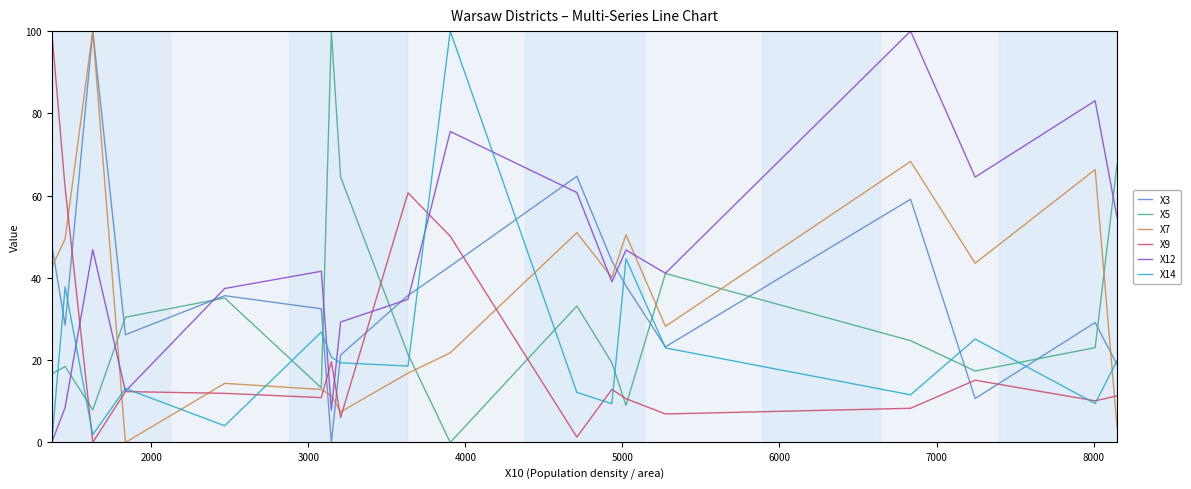

True or false: X9 and X5 cross at least once.

True